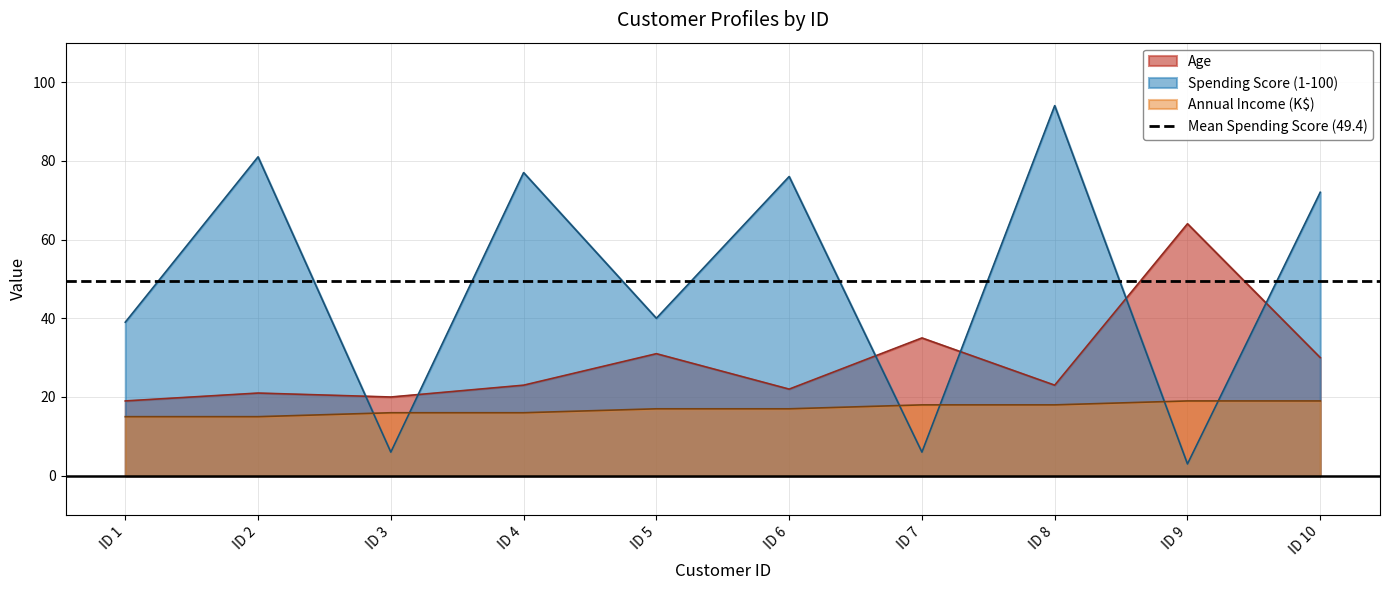

Which series ends up on top after the final intersection of Spending Score (1-100) and Age?

Spending Score (1-100)